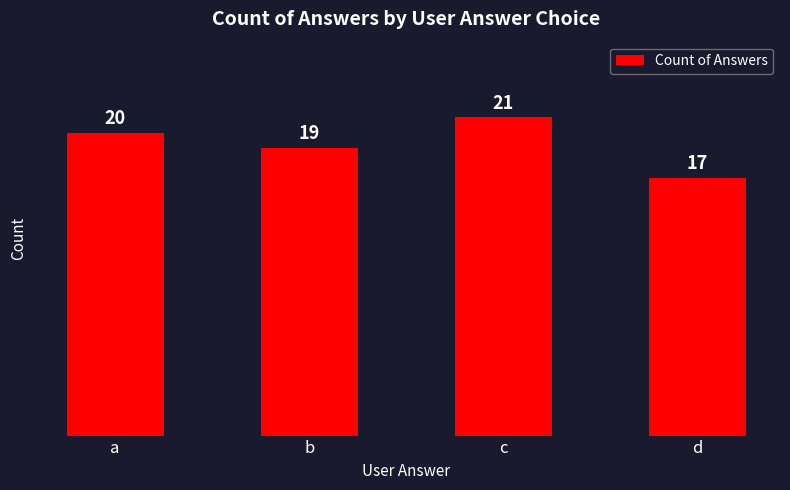

The value at a is 20. True or false?

True